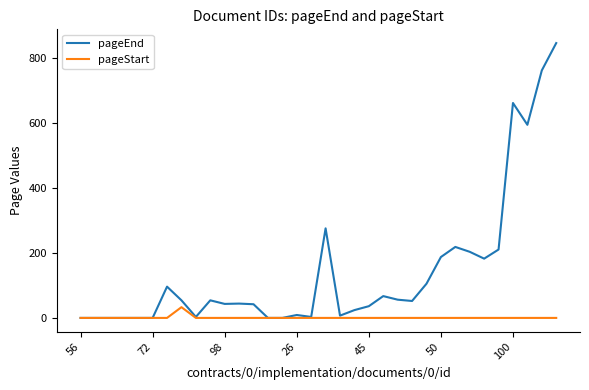

Which series has the largest total across all categories?

pageEnd